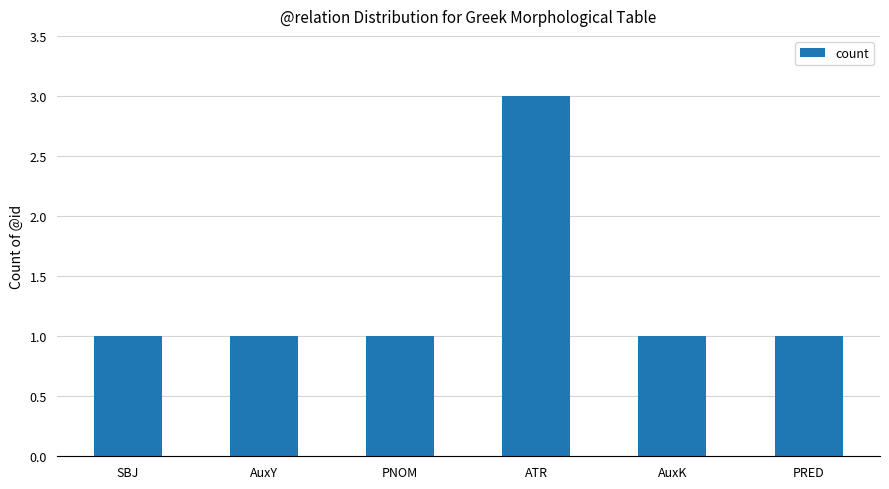

True or false: the data shows 1 at PRED.

True